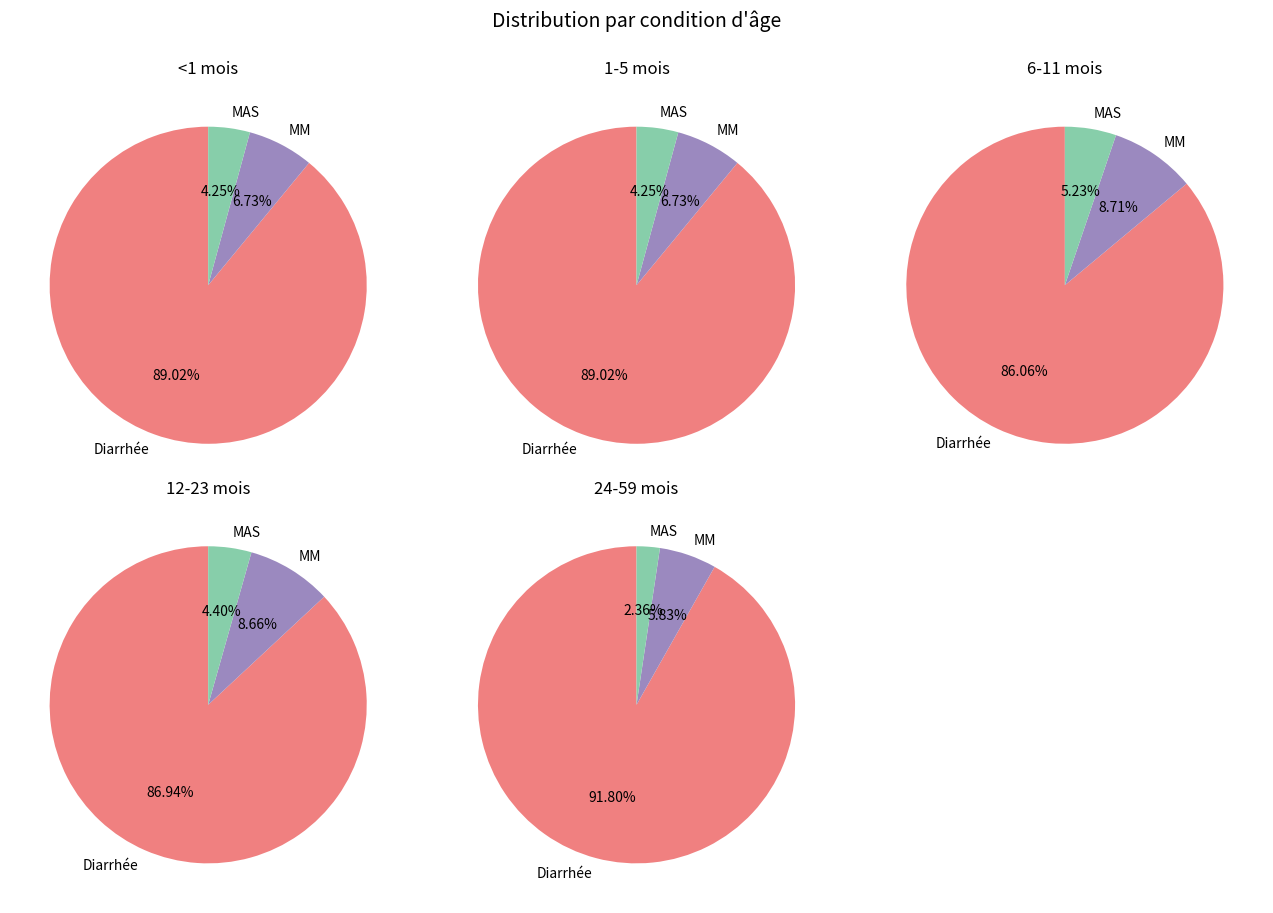

What is the largest slice in the pie chart?

Diarrhée